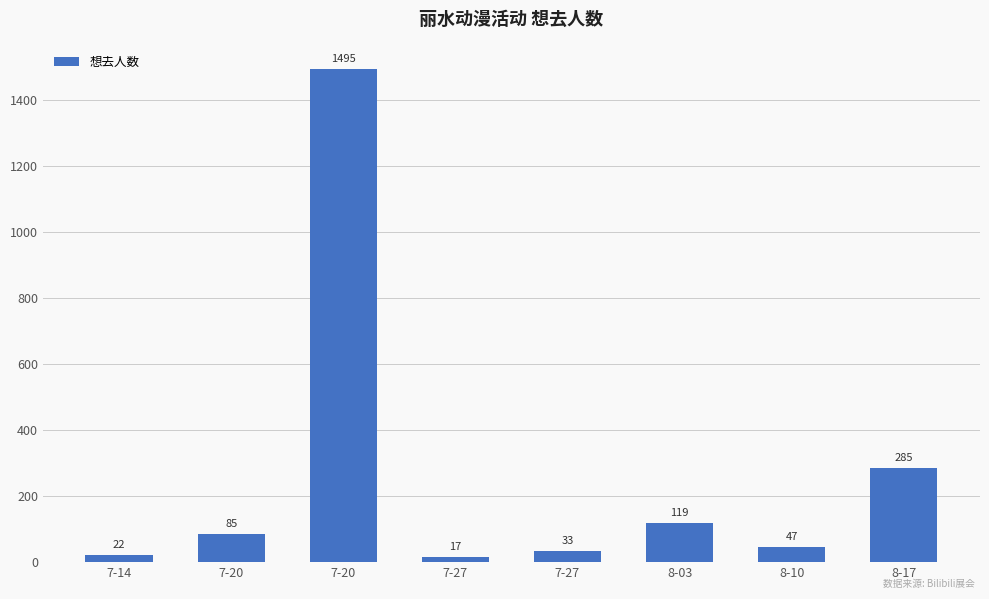

What is the difference between the values at 7-20 and 7-27?

52